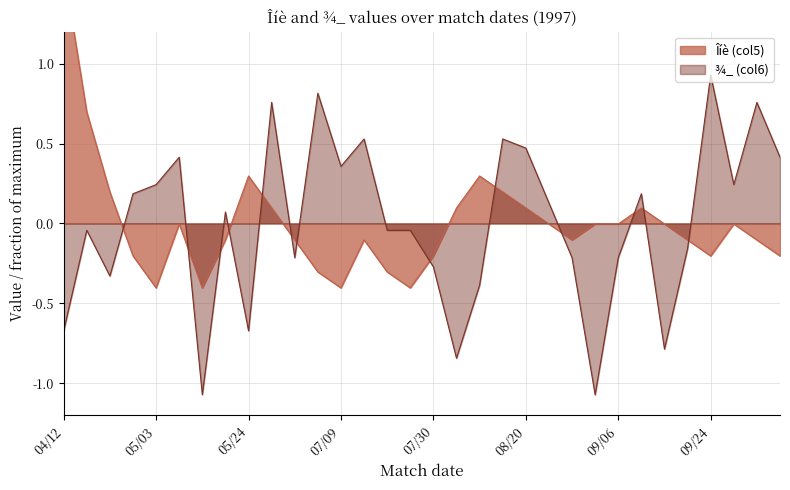

What is the lowest value of the Îíè (col5) series?

-0.4